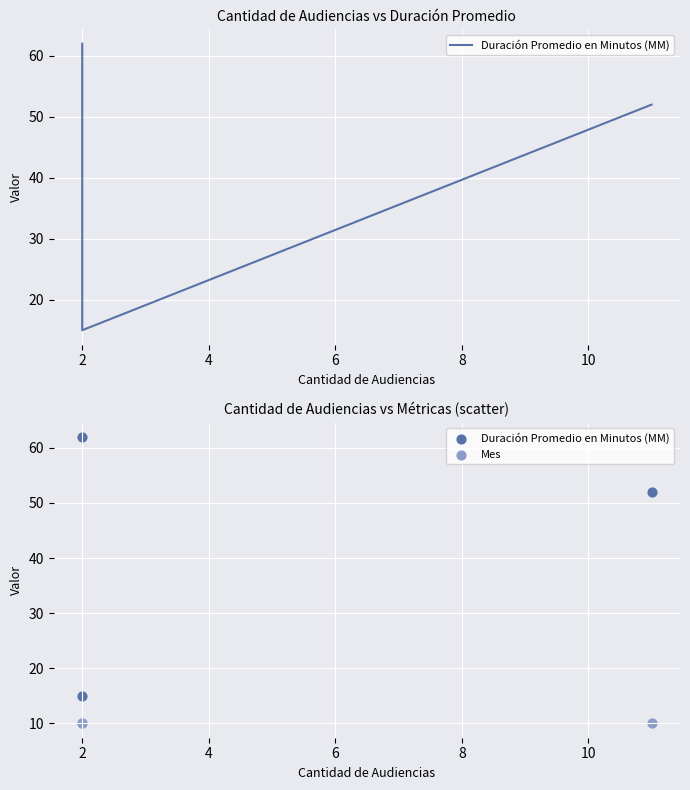

Is the value of Duración Promedio en Minutos (MM) at 2 greater than the value of Mes at 0?

Yes